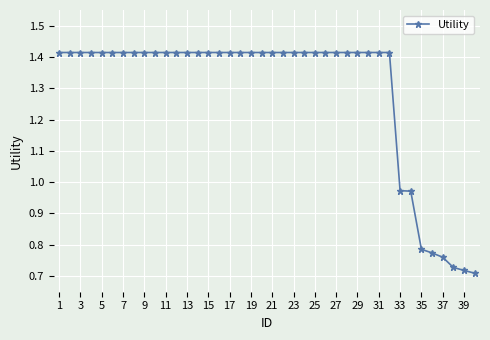

What is the sum of all values?

51.7